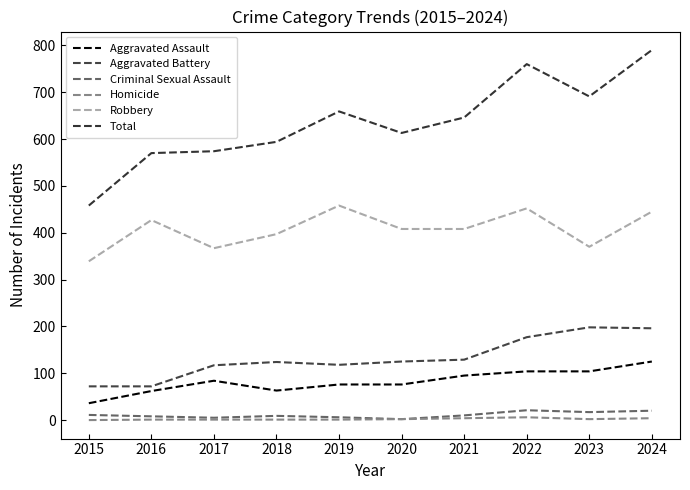

Rank the series at 2016 from lowest to highest value.

Homicide, Criminal Sexual Assault, Aggravated Assault, Aggravated Battery, Robbery, Total